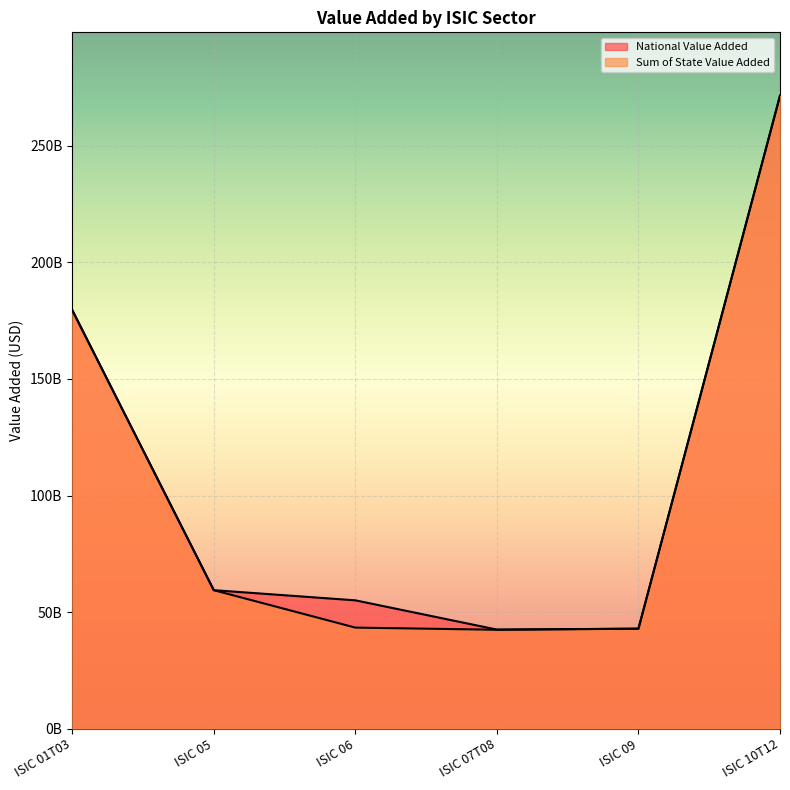

Reading left to right, transcribe all the data shown in this chart.

National Value Added: 179571959400.0	59383135200.0	55027015966.8	42478054417.2	42862790600.0	271578172200.0
Sum of State Value Added: 179570725080.0	59381900880.0	43325227578.9	42397778941.8	42862584880.0	271528182240.0